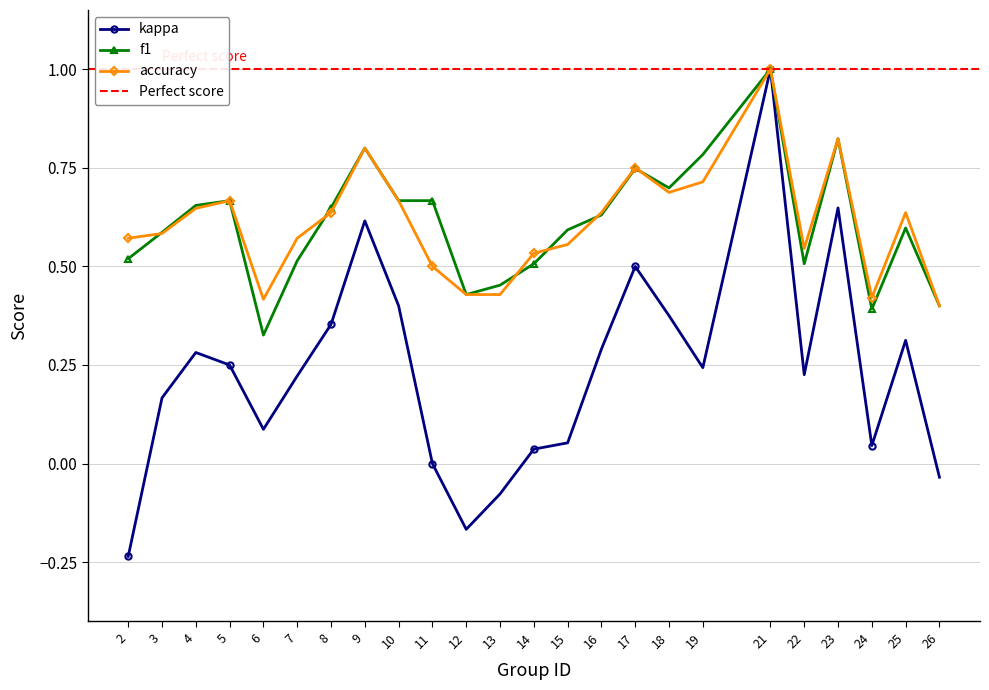

True or false: kappa and f1 cross at least once.

False